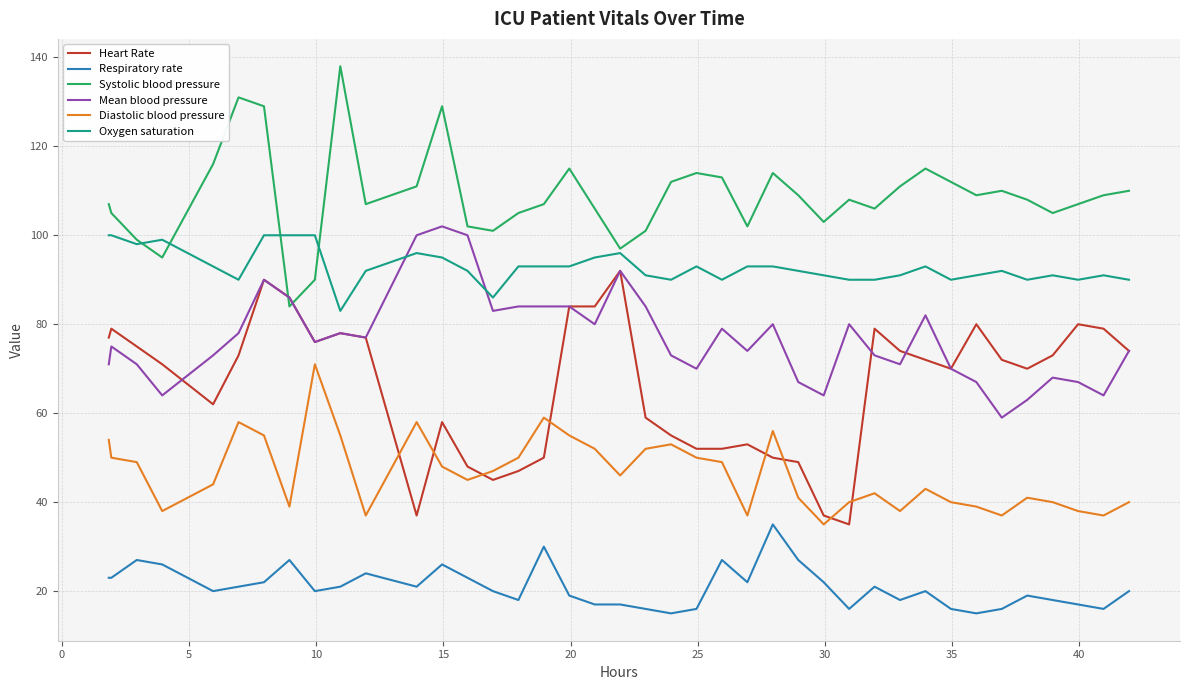

What is the lowest value of the Diastolic blood pressure series?

35